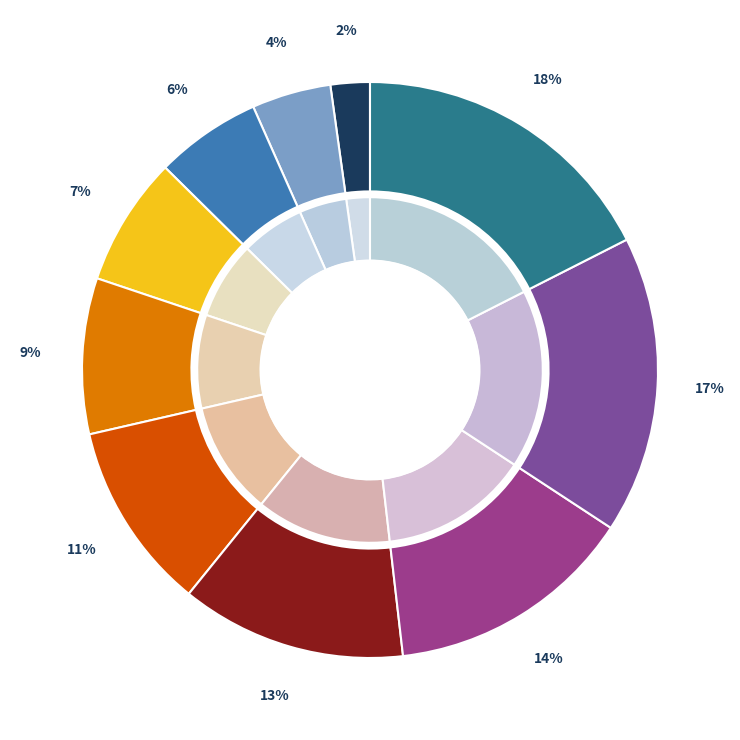

What percentage is the 2934 slice, to the nearest percent?

17%